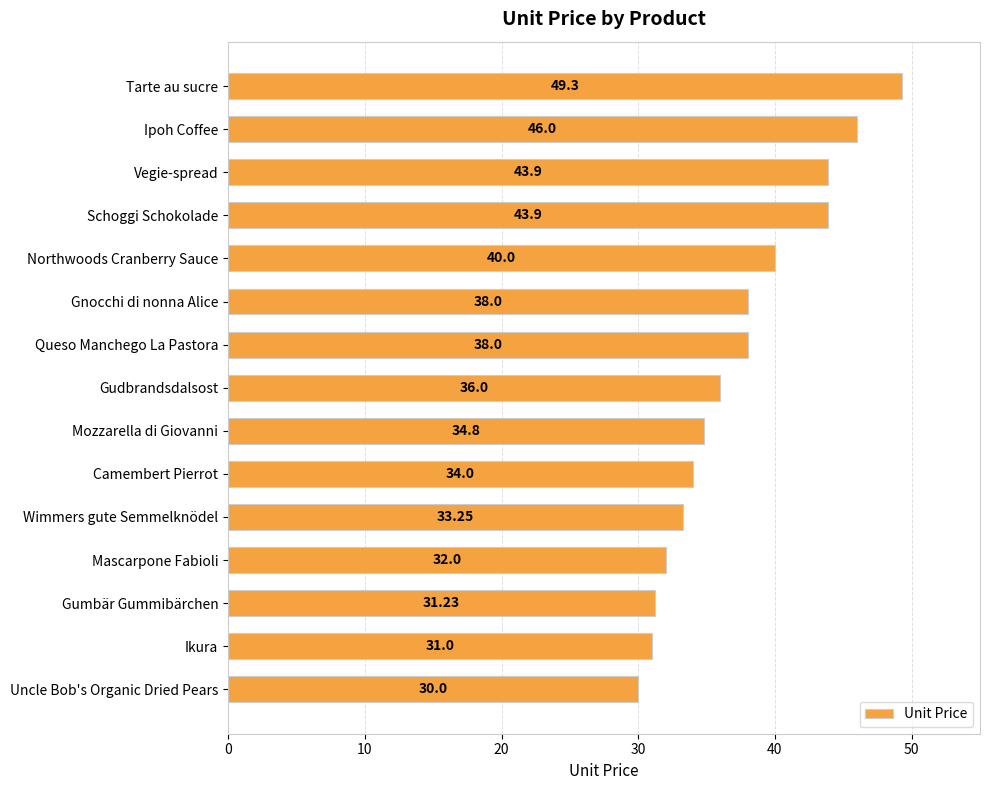

What is the change in value from Gnocchi di nonna Alice to Mascarpone Fabioli?

-6.0